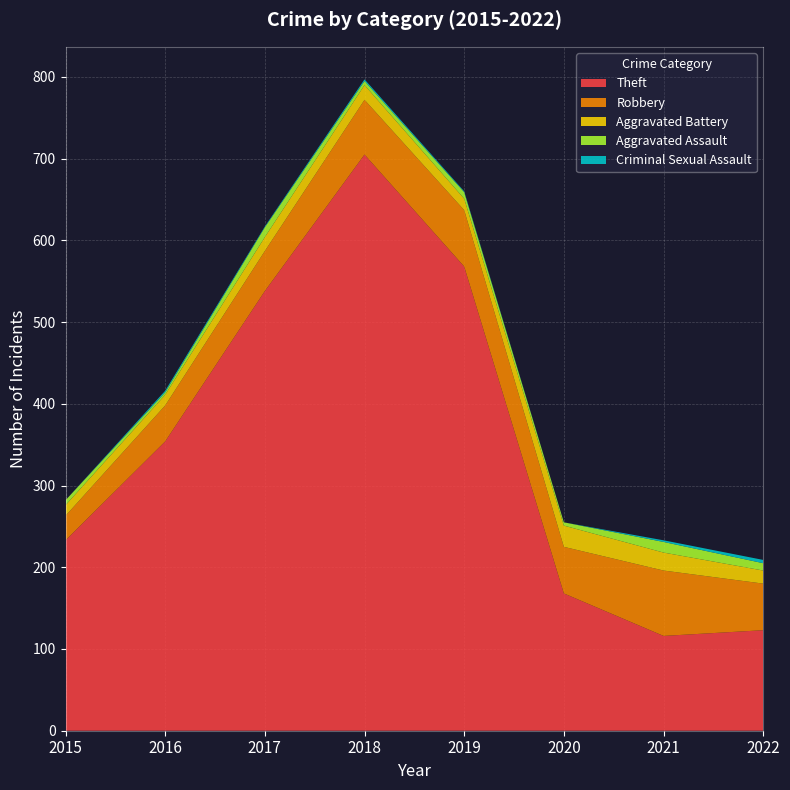

Reading left to right, extract all data points from this chart.

Theft: 2015=233	2016=354	2017=538	2018=705	2019=568	2020=168	2021=116	2022=123
Robbery: 2015=30	2016=44	2017=49	2018=67	2019=69	2020=57	2021=80	2022=57
Aggravated Battery: 2015=13	2016=13	2017=17	2018=18	2019=14	2020=26	2021=22	2022=16
Aggravated Assault: 2015=6	2016=3	2017=12	2018=5	2019=8	2020=4	2021=13	2022=9
Criminal Sexual Assault: 2015=0	2016=2	2017=1	2018=2	2019=1	2020=0	2021=2	2022=4